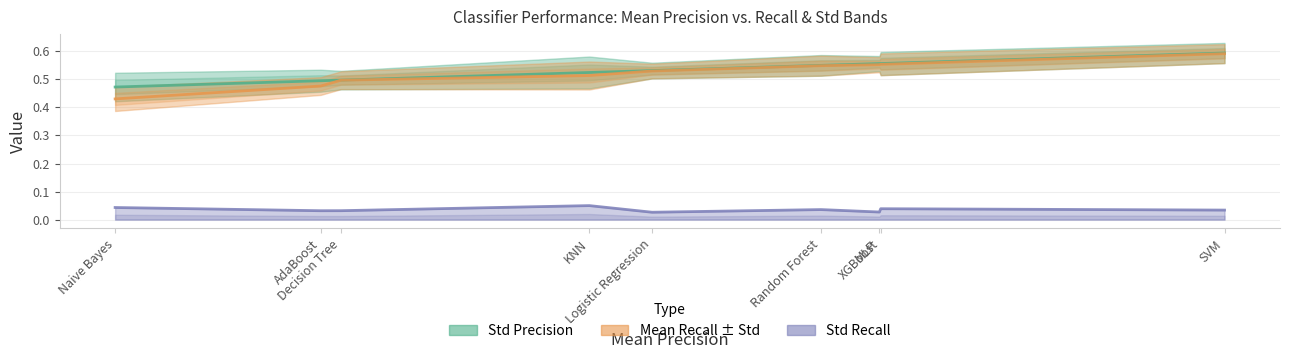

Which series has the largest total across all categories?

Mean Recall